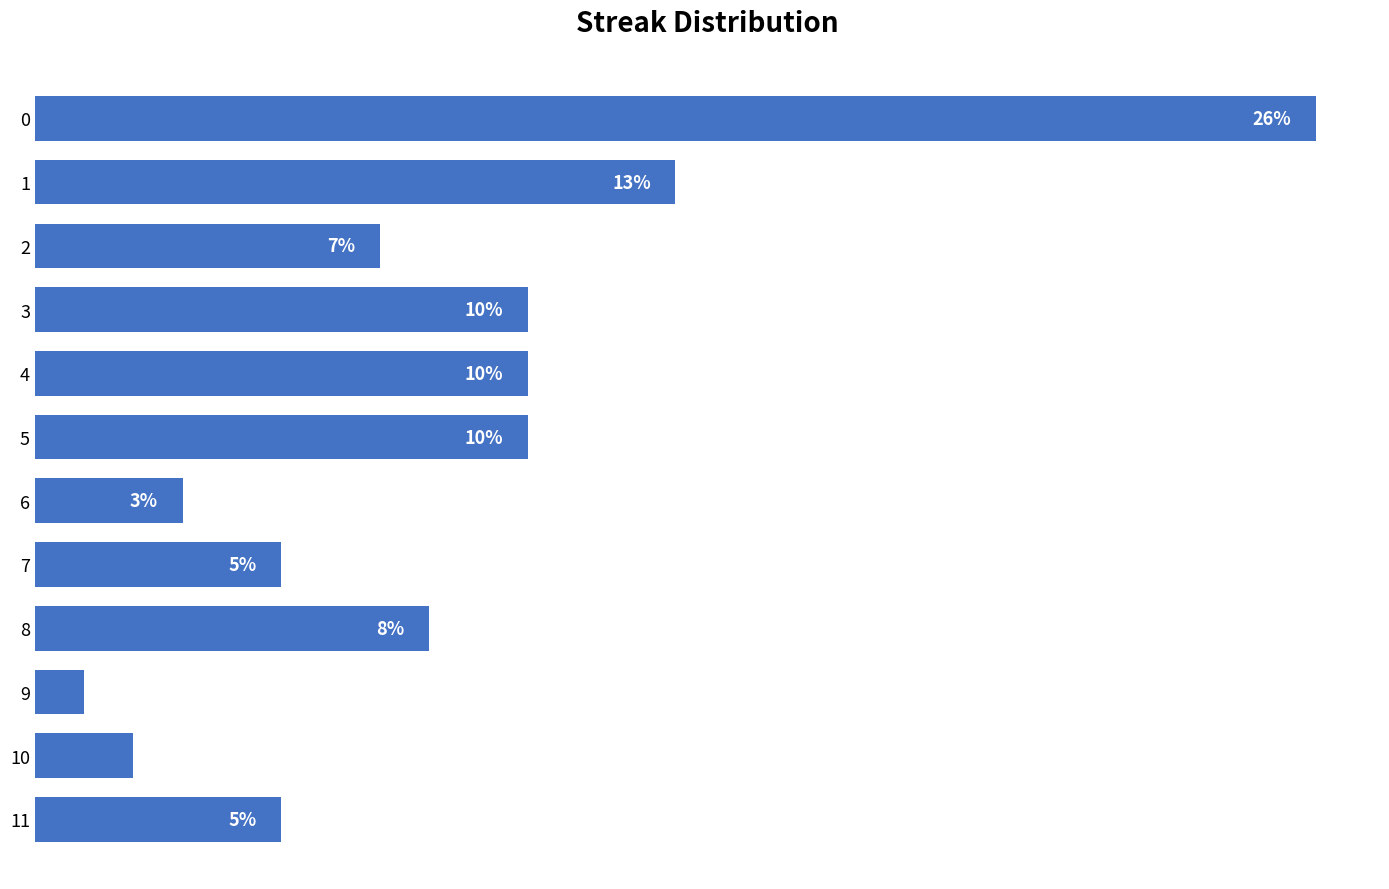

True or false: the data shows 2 at 10.

True